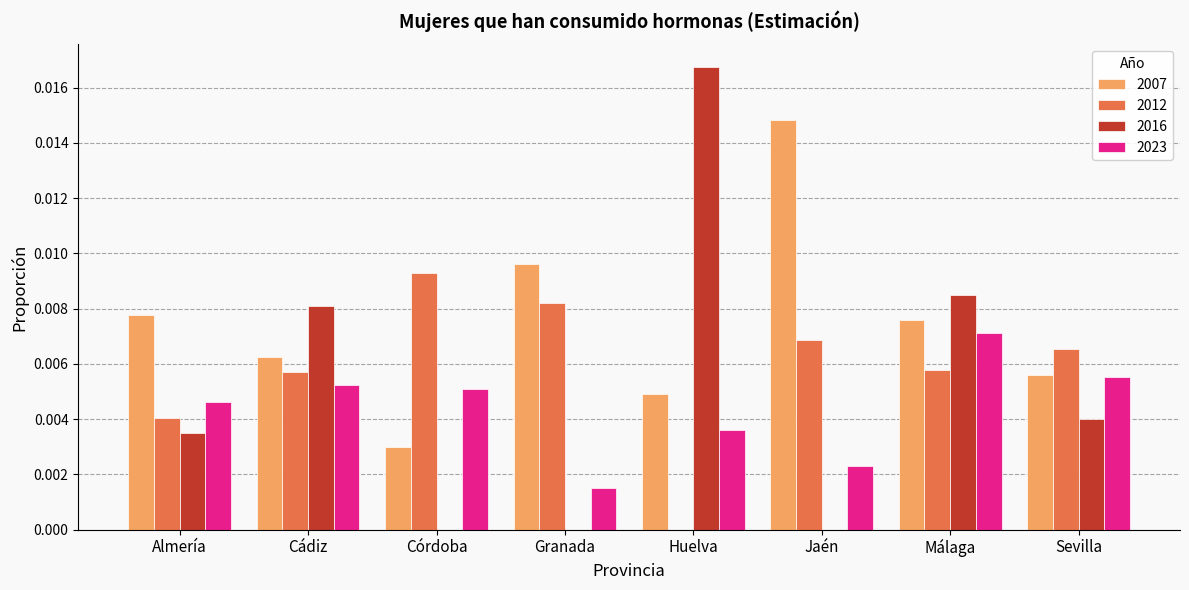

Are the bars grouped side by side (vs. stacked)?

Yes